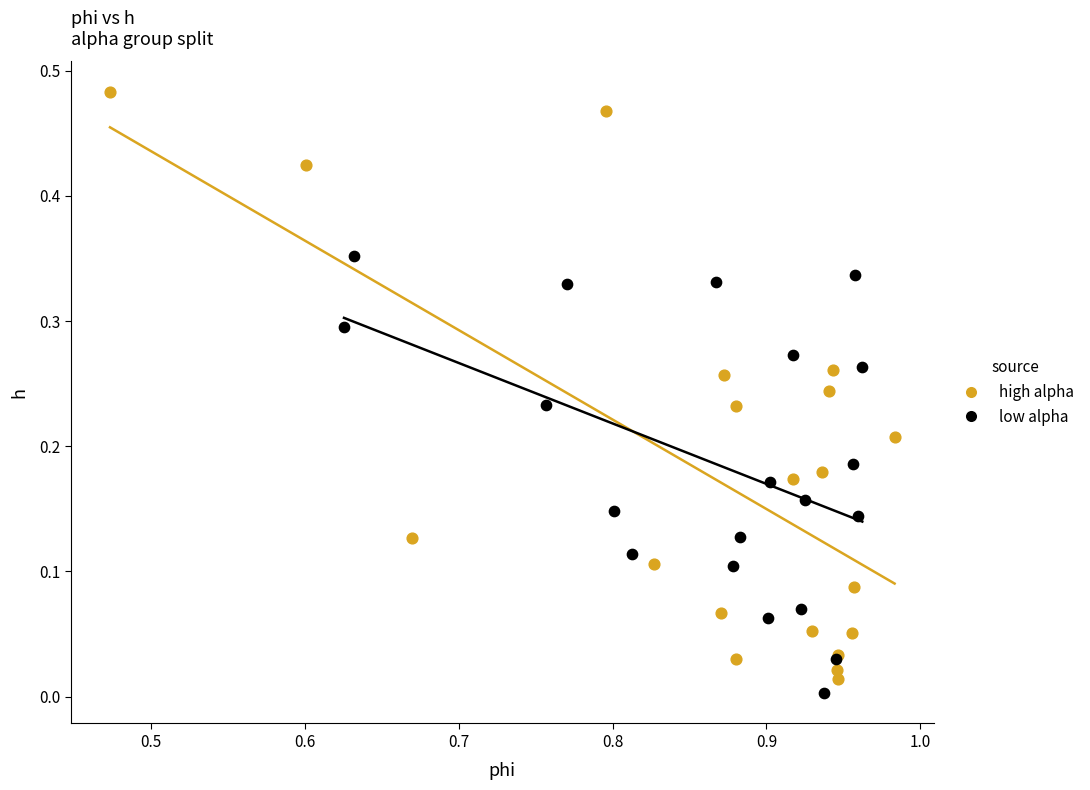

What are all the series names shown in the legend?

high alpha, low alpha